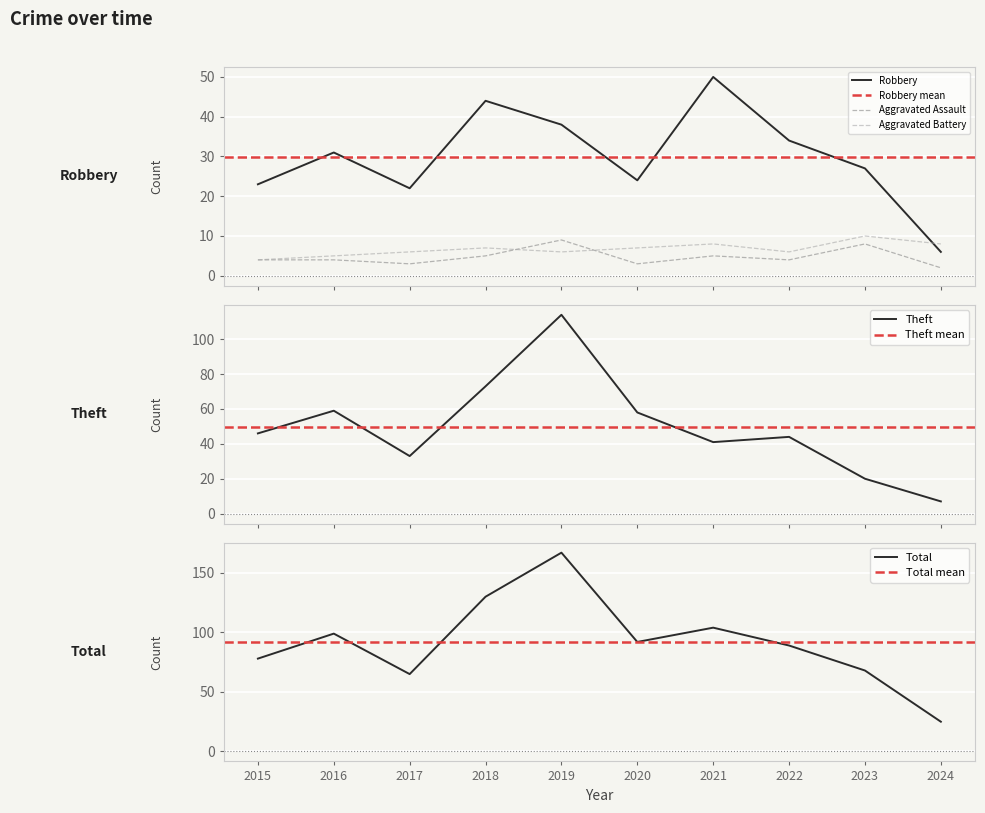

The value of Aggravated Battery at 2022 is 1. True or false?

False